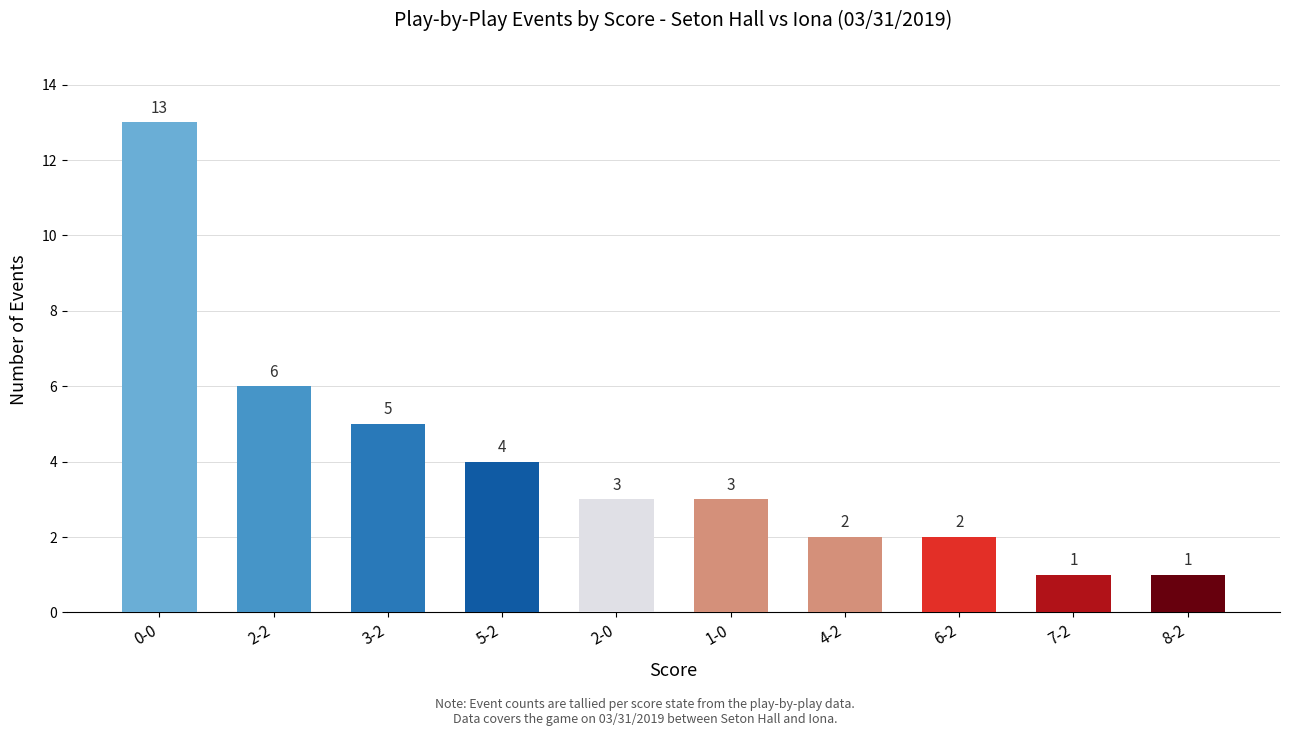

What position from the right is 7-2?

2